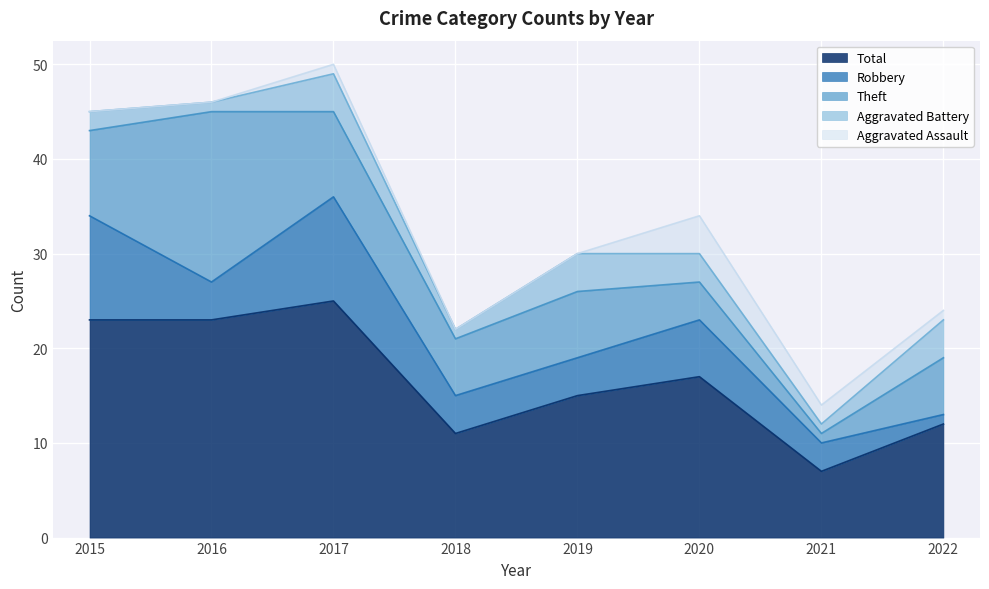

Does the chart display data point markers on the line(s)?

No